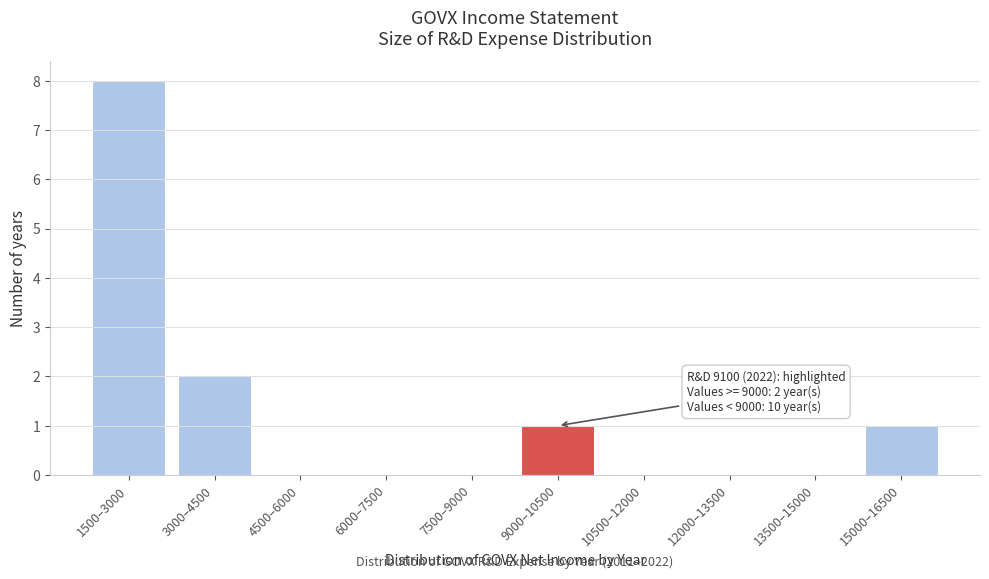

Reading left to right, transcribe all the data shown in this chart.

1500–3000=8	3000–4500=2	4500–6000=0	6000–7500=0	7500–9000=0	9000–10500=1	10500–12000=0	12000–13500=0	13500–15000=0	15000–16500=1